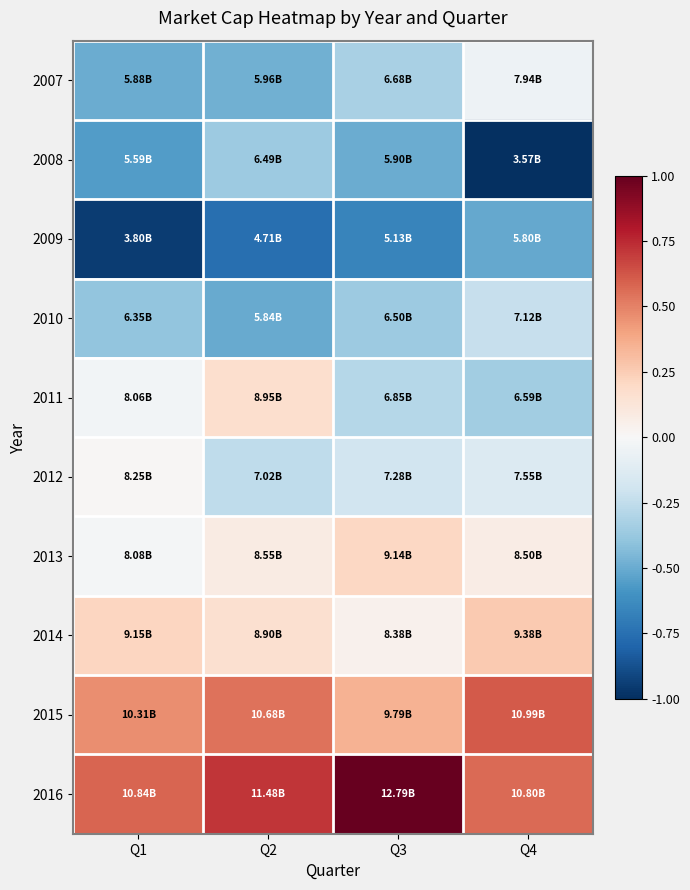

What is the difference between the highest and lowest values at Q2?

1.5